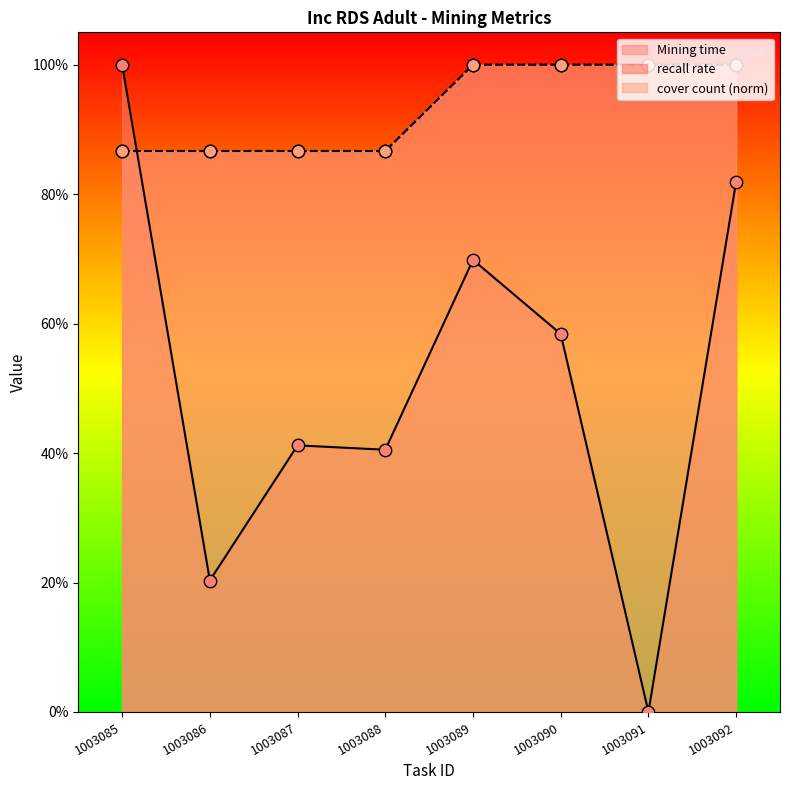

What are all the series names shown in the legend?

Mining time, recall rate, cover count